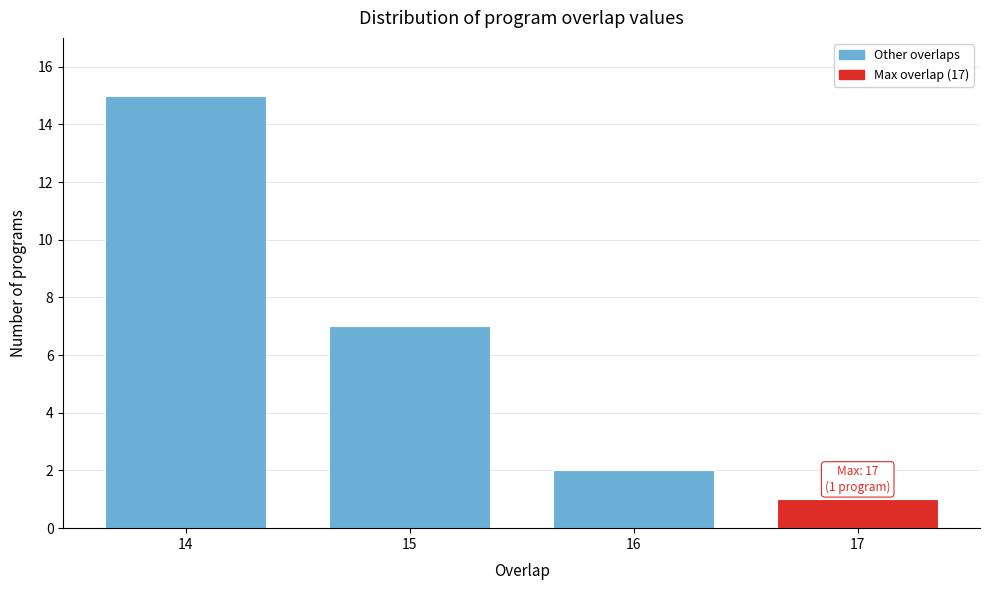

Which range on the x-axis has the tallest bar?

13.5 to 14.5